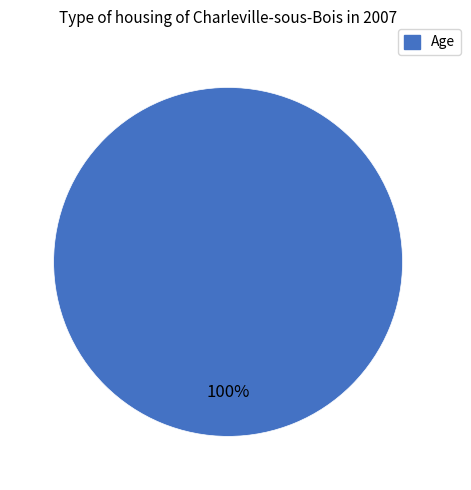

Is there a majority slice in this chart?

Yes